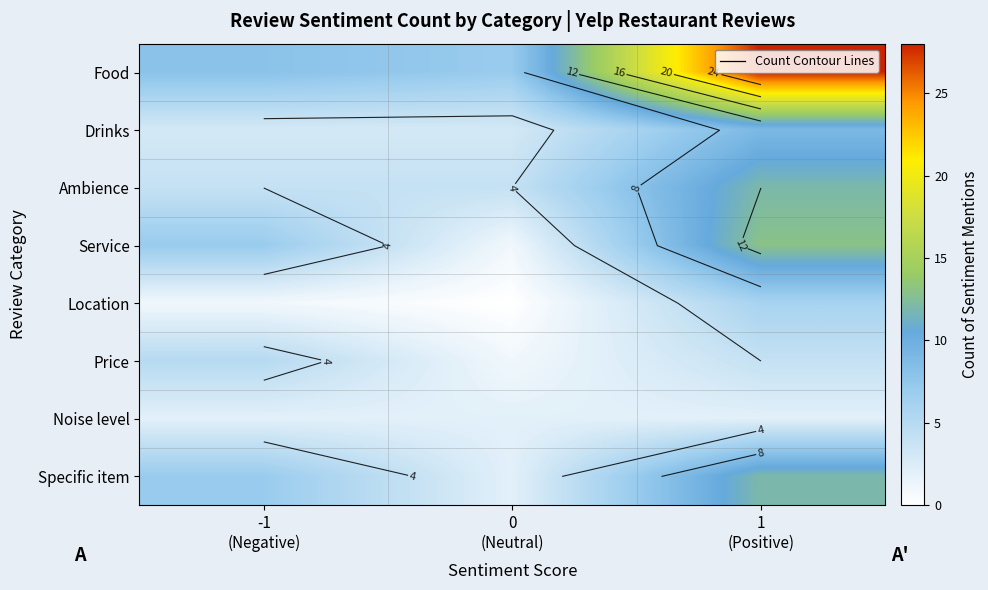

What is the average value of the Food series?

14